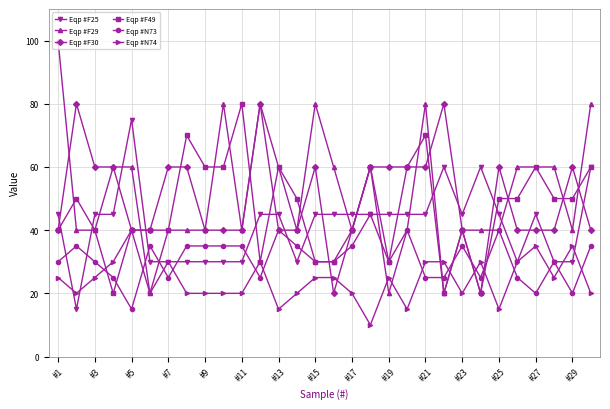

True or false: Eqp #N74 has more than 2 points higher than both neighbors.

True